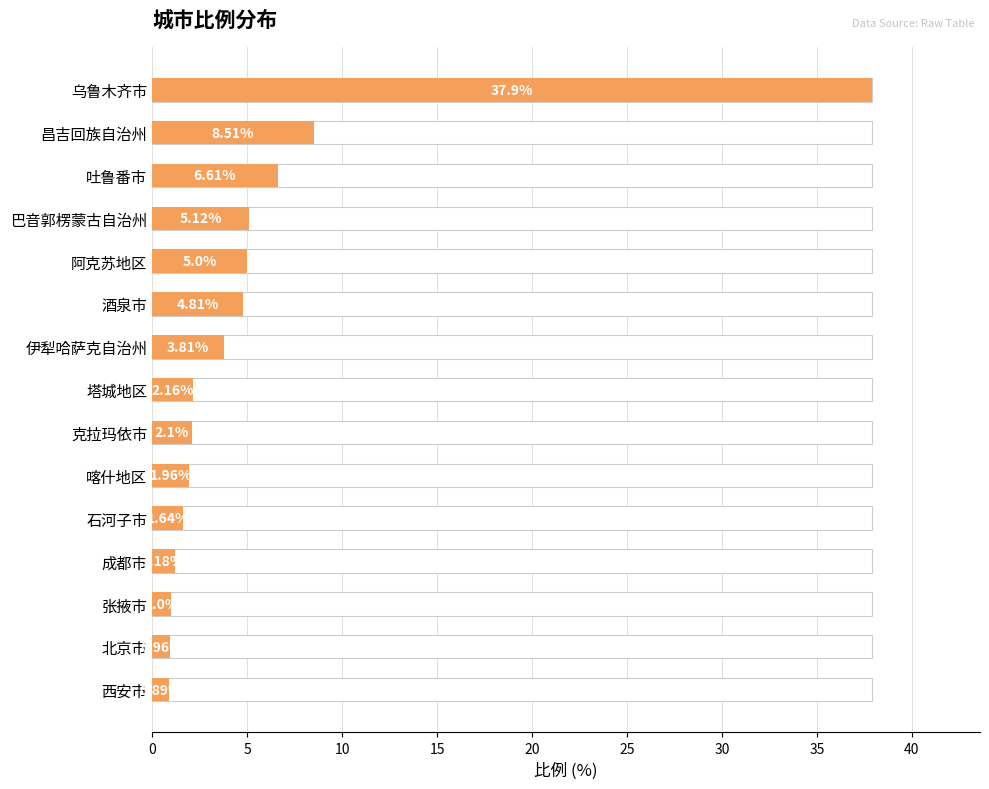

What is the value of the 5th bar from the left?

5.0